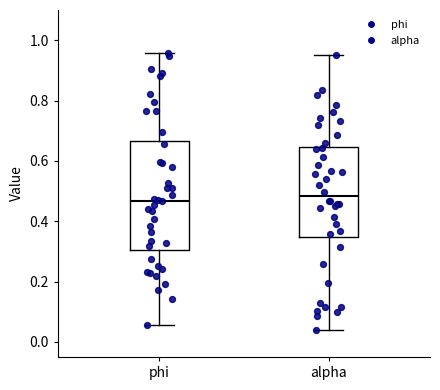

Reading left to right, read every box against the y-axis: the position of its median line, the range the box covers, and the ends of its whiskers. The values are not printed on the chart, so give them approximately, as read against the axis.

phi: median 0.46, box 0.30 to 0.66, whiskers 0.06 to 0.96
alpha: median 0.48, box 0.34 to 0.64, whiskers 0.04 to 0.96